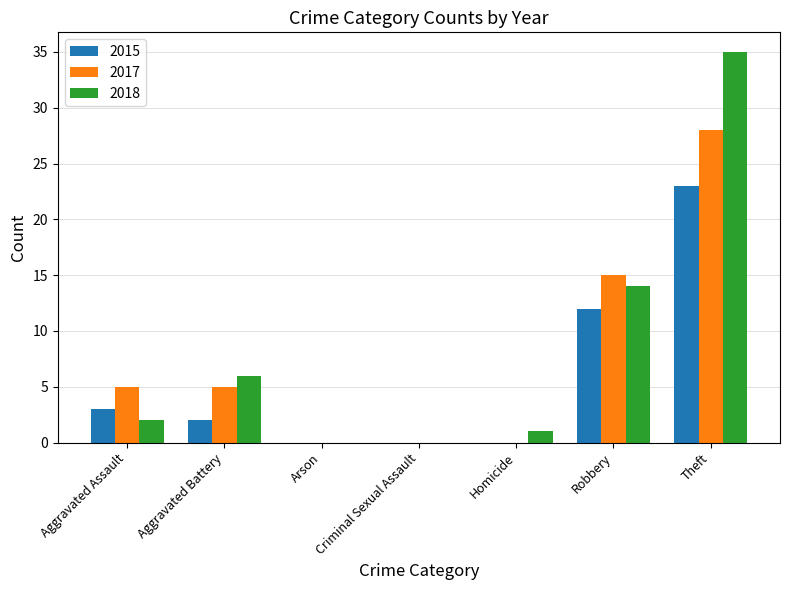

Where is 2015 nearest to the value 11?

Robbery